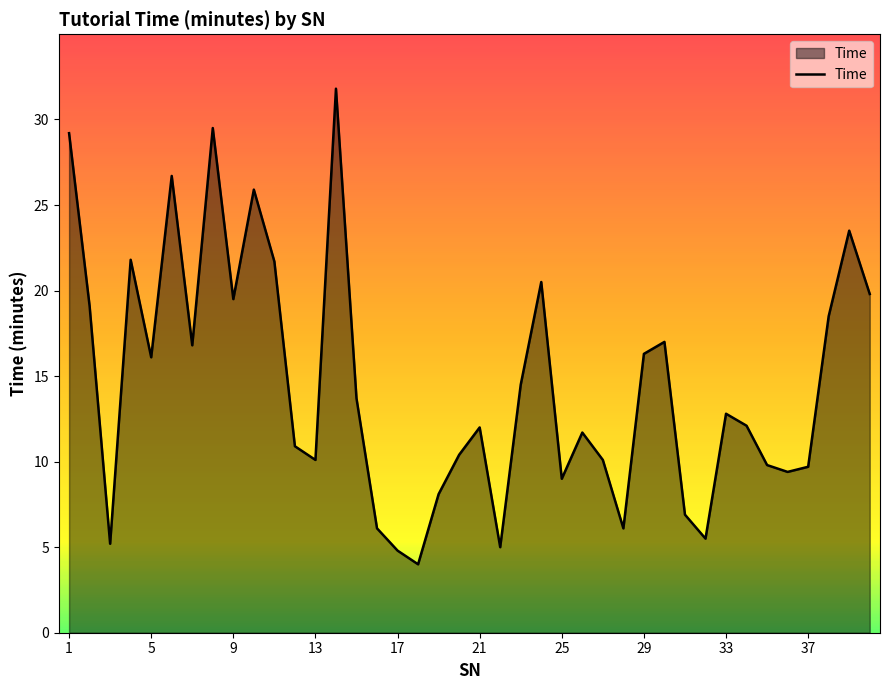

What is the difference between the maximum and minimum values?

27.8